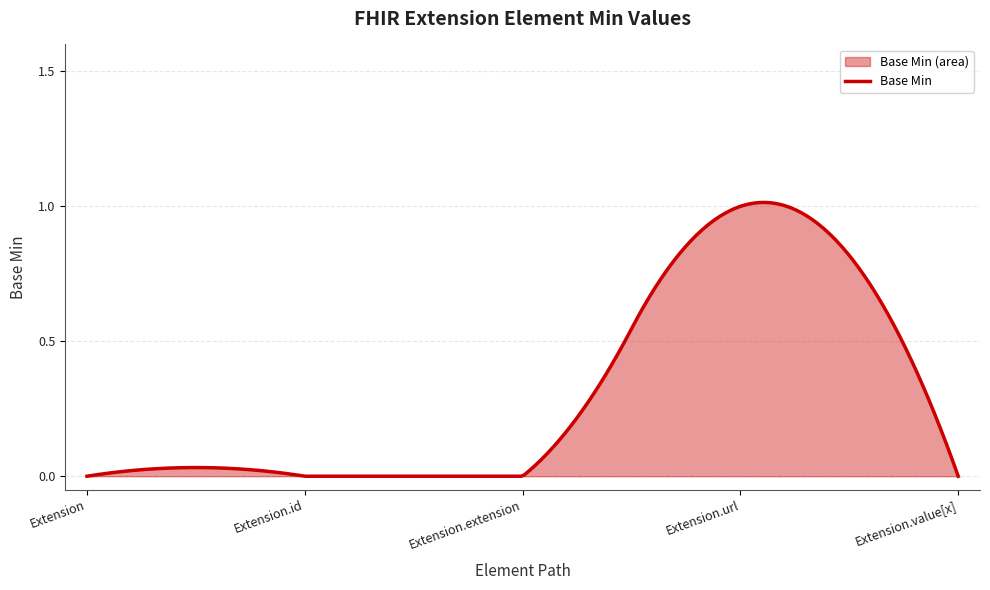

The chart shows a value of 0 at Extension.id. True or false?

False